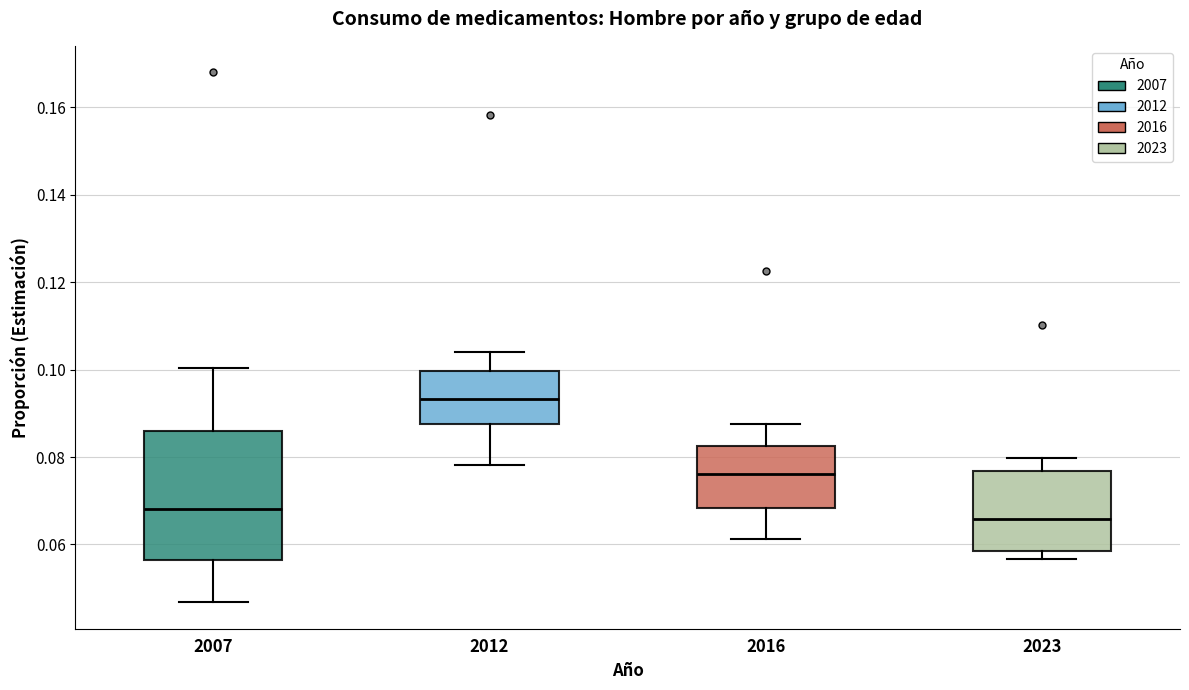

Reading left to right, transcribe this box plot: for each box, give where its median line is, the range the box spans, and where its two whiskers end, as read against the y-axis. The values are not printed on the chart, so give them approximately, as read against the axis.

2007: median 0.068, box 0.056 to 0.086, whiskers 0.046 to 0.100
2012: median 0.094, box 0.088 to 0.100, whiskers 0.078 to 0.104
2016: median 0.076, box 0.068 to 0.082, whiskers 0.062 to 0.088
2023: median 0.066, box 0.058 to 0.076, whiskers 0.056 to 0.080